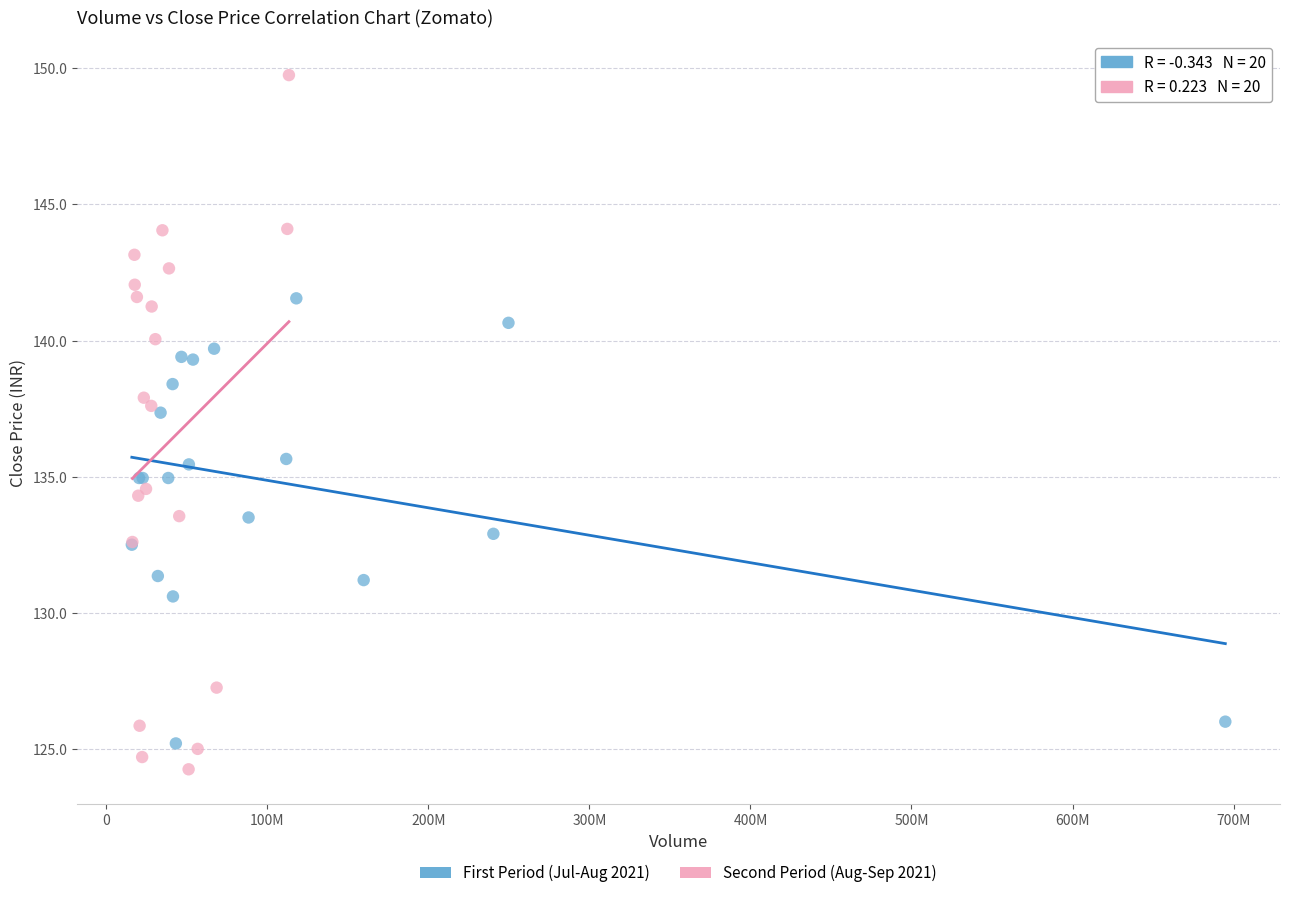

What are all the series names shown in the legend?

First Period (Jul-Aug 2021), Second Period (Aug-Sep 2021)